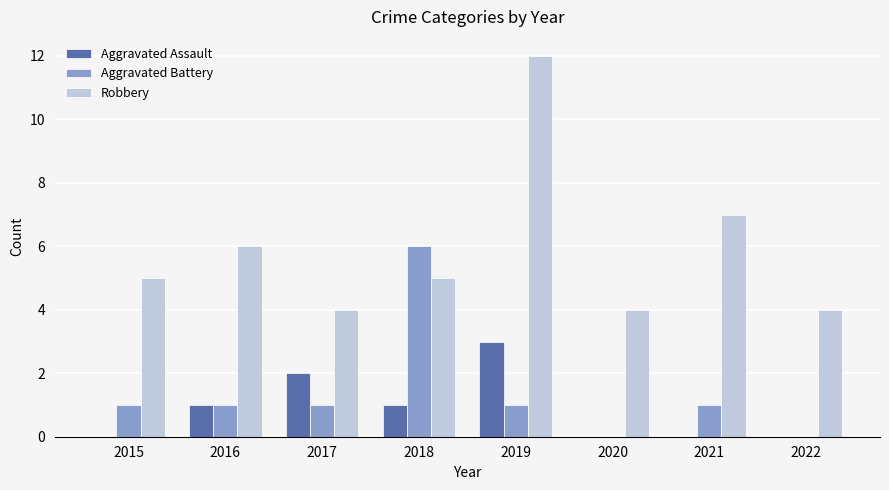

Reading left to right, what are all the values shown in this chart?

Aggravated Assault: 2015=0	2016=1	2017=2	2018=1	2019=3	2020=0	2021=0	2022=0
Aggravated Battery: 2015=1	2016=1	2017=1	2018=6	2019=1	2020=0	2021=1	2022=0
Robbery: 2015=5	2016=6	2017=4	2018=5	2019=12	2020=4	2021=7	2022=4